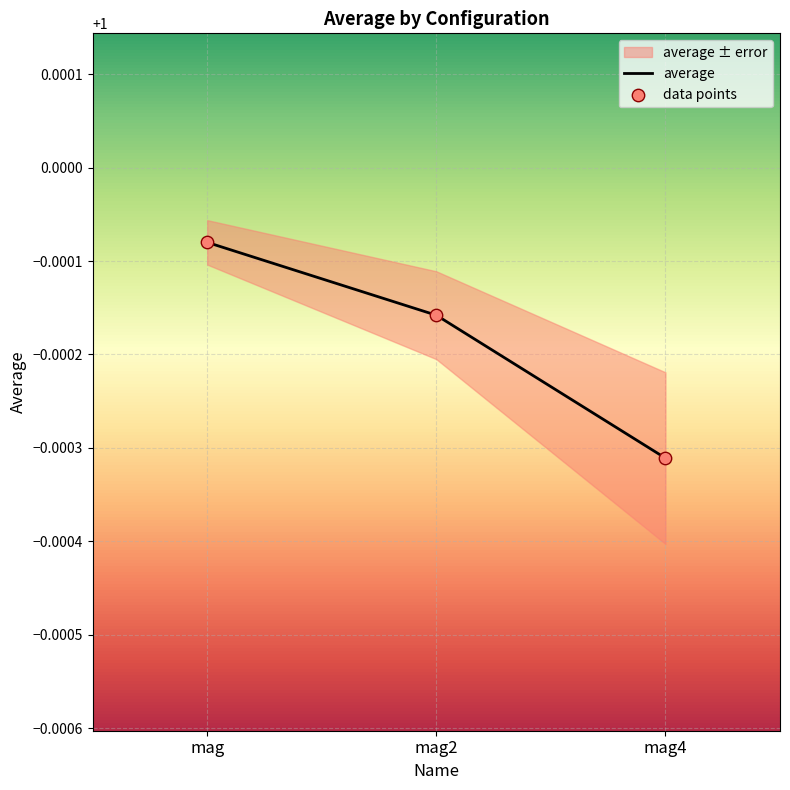

How many average values are between 0 and 1?

3